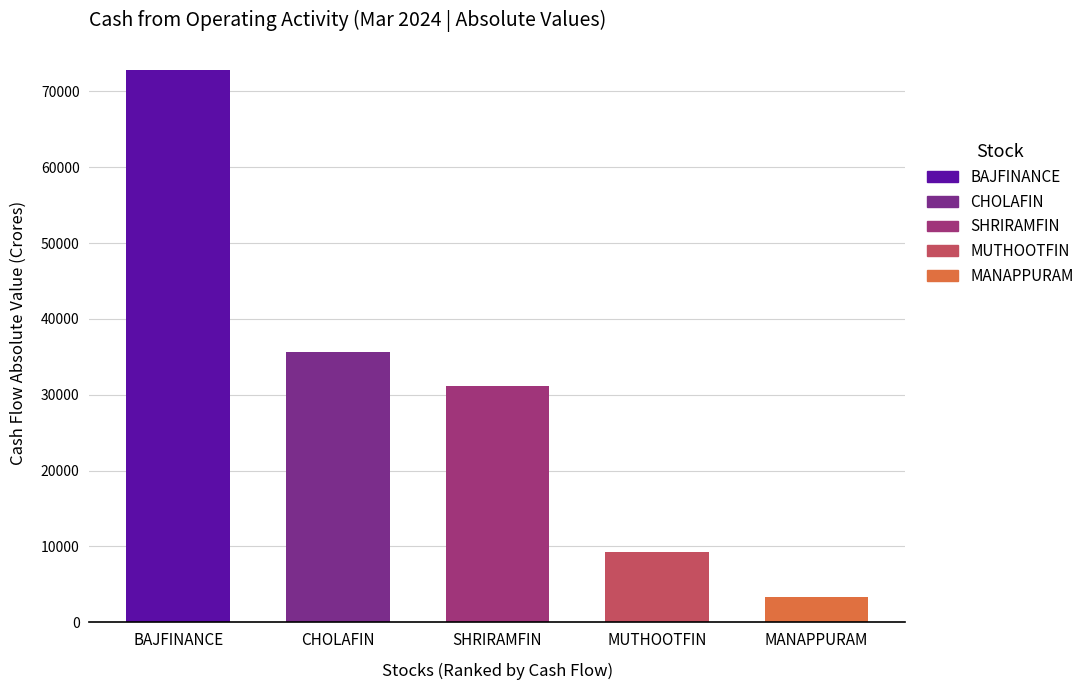

Count the number of data series in this chart.

1